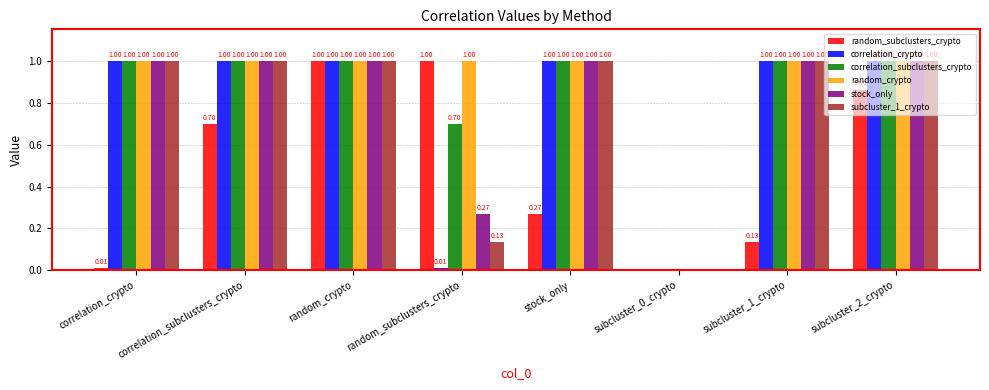

At which category is the sum across all series the highest?

random_crypto